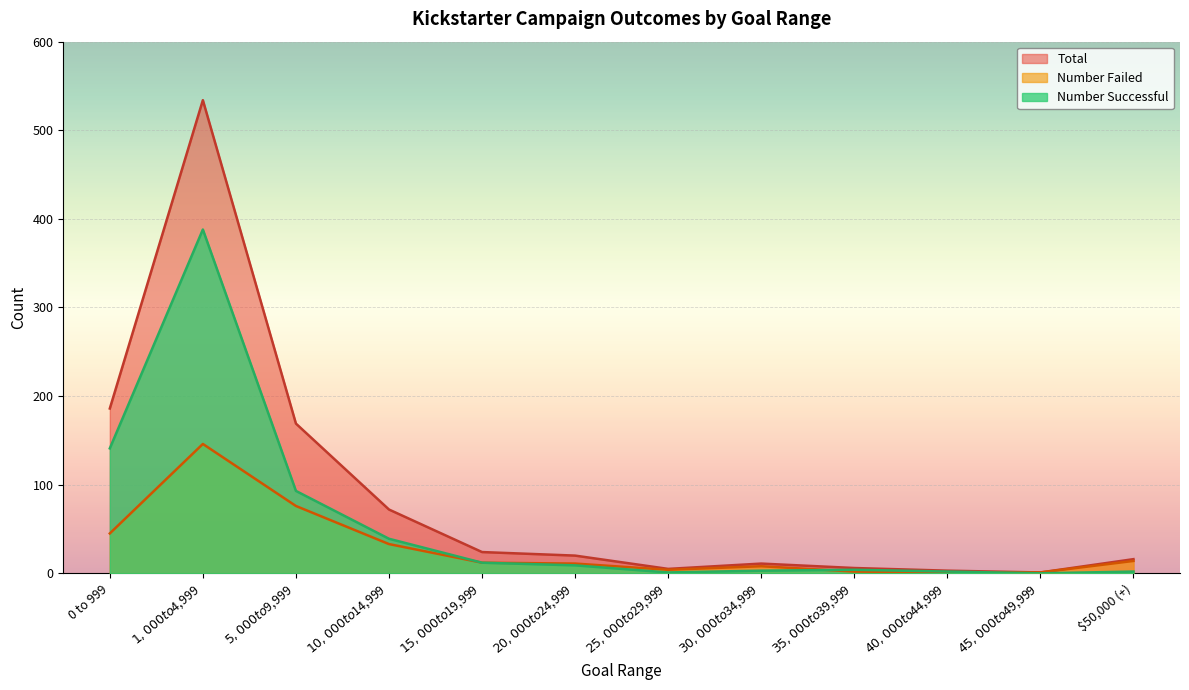

What are all the series names shown in the legend?

Total, Number Failed, Number Successful